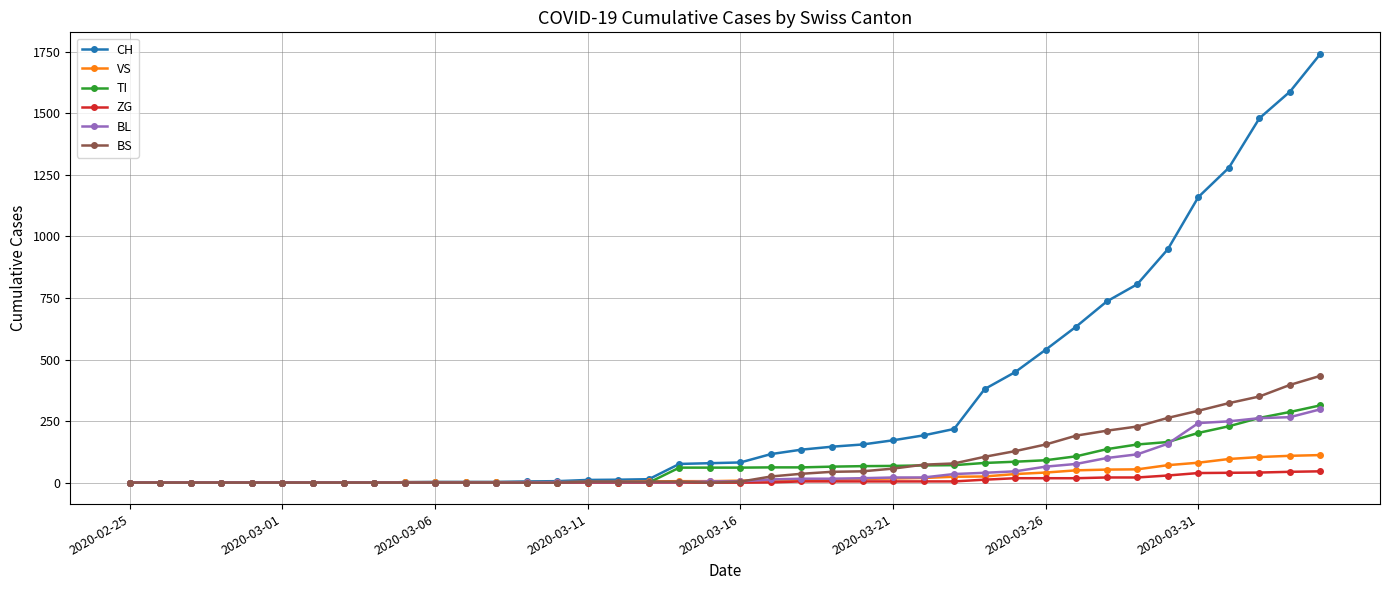

What is the greatest value displayed?

1742